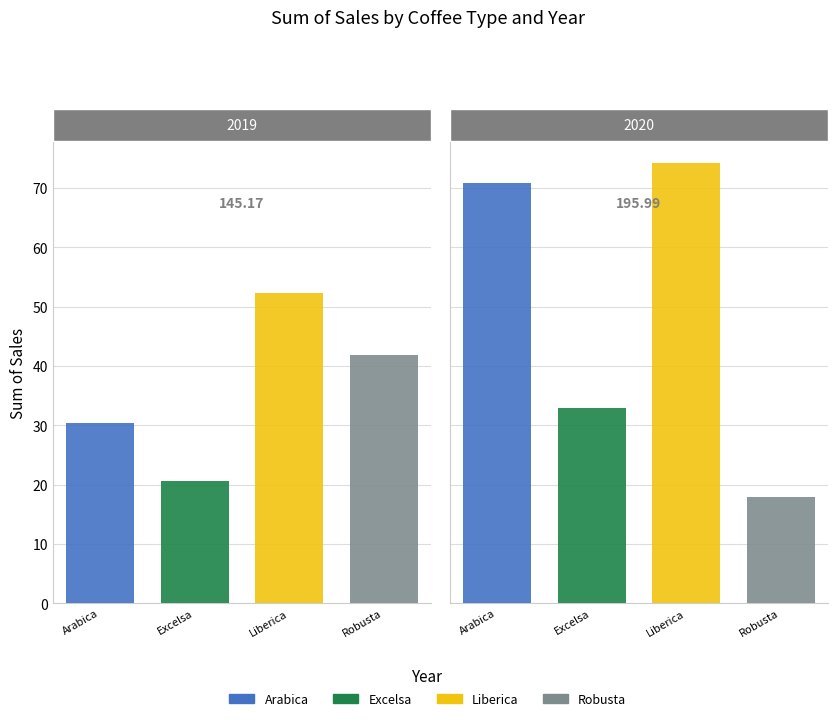

Between 2019 and 2020, which series saw the biggest shift?

Arabica